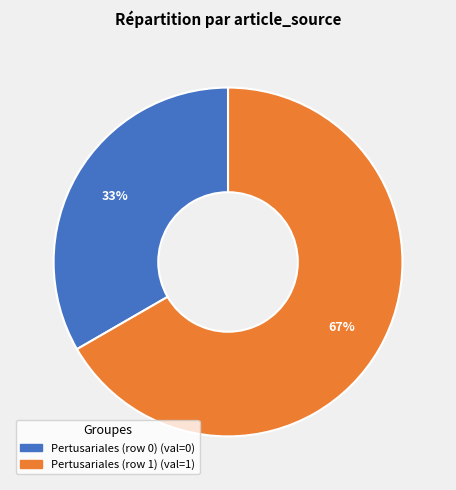

Which slice is the smallest?

Pertusariales (row 0)